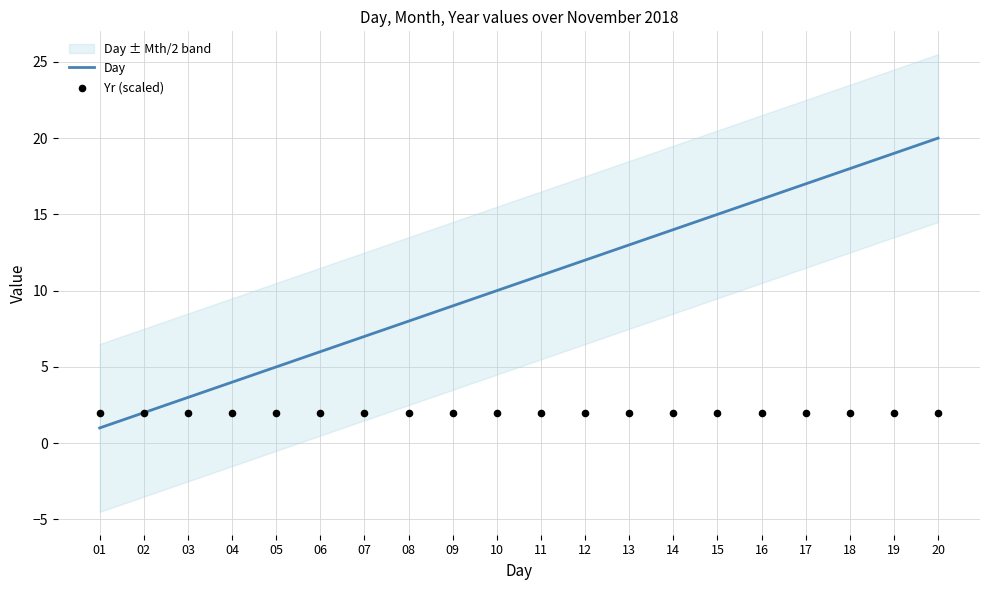

Is the value of Day at 11 greater than the value of Yr (scaled) at 04?

Yes